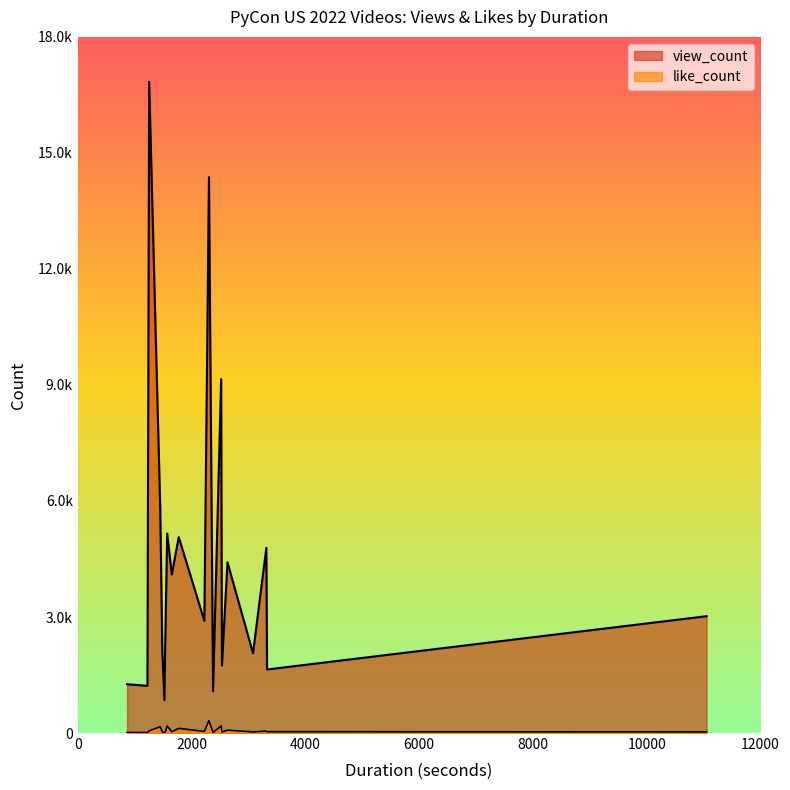

Where does the view_count series first go above 3021?

1255